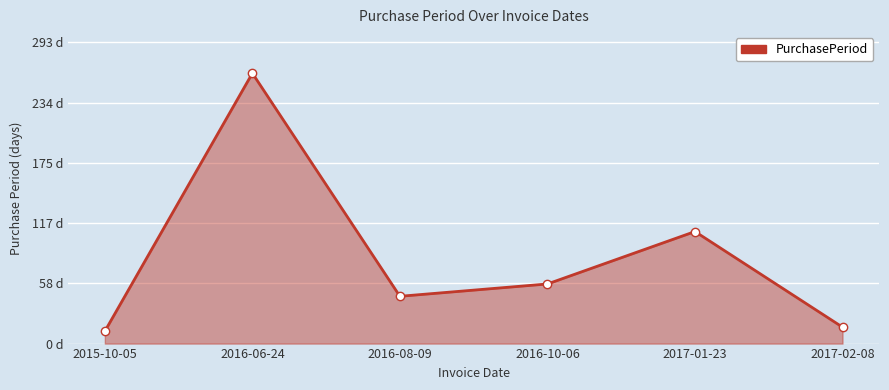

Does the chart have visible grid lines?

Yes